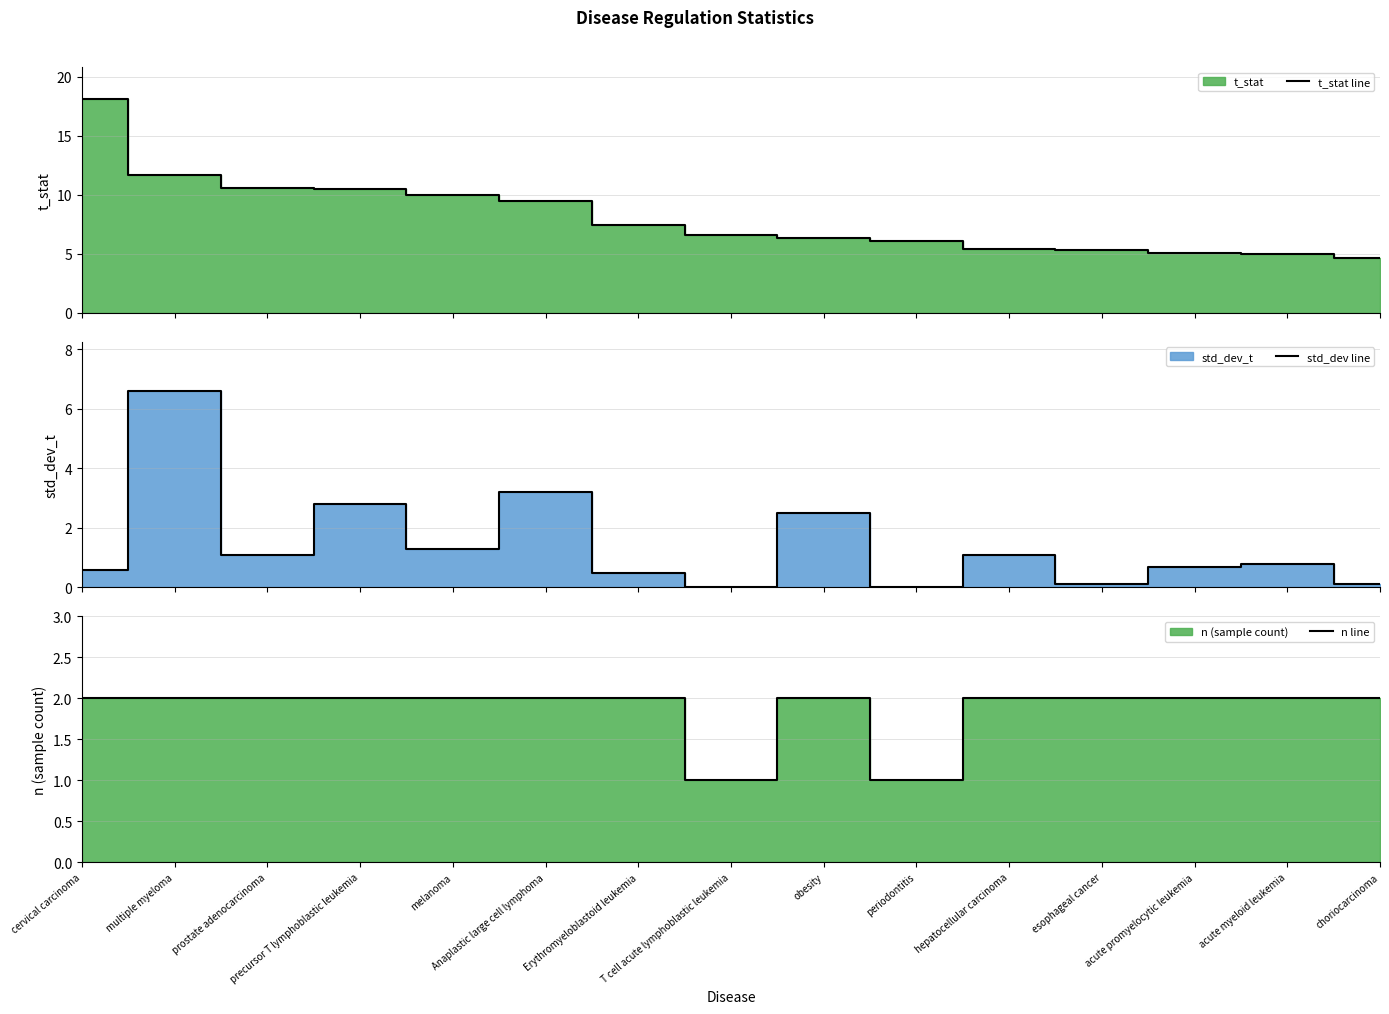

What is the highest value of the t_stat line series?

18.1